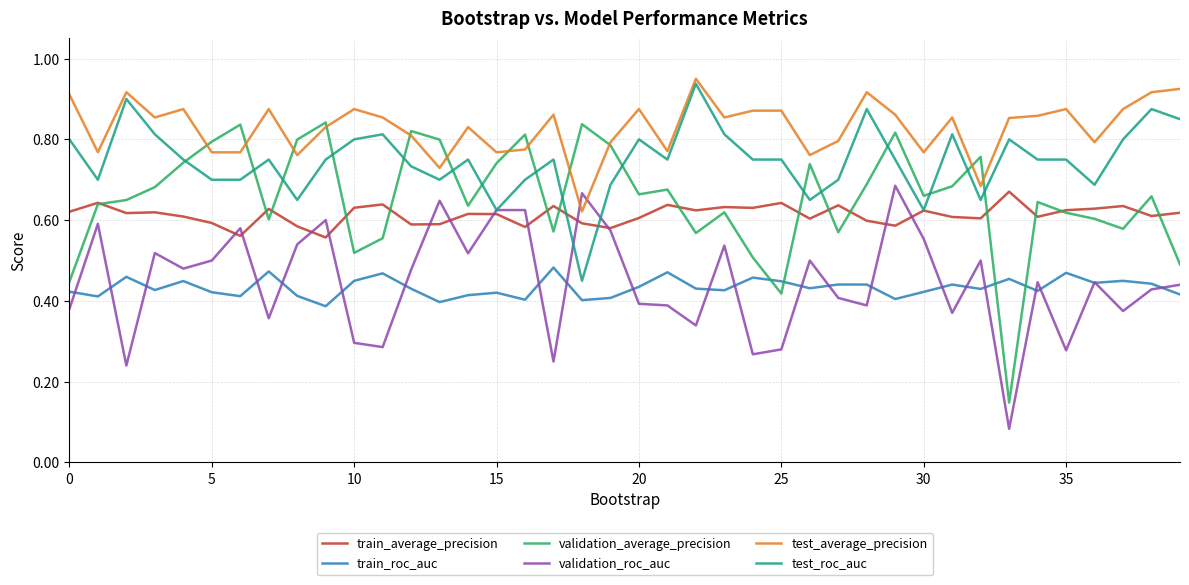

Which series has the largest total across all categories?

test_average_precision